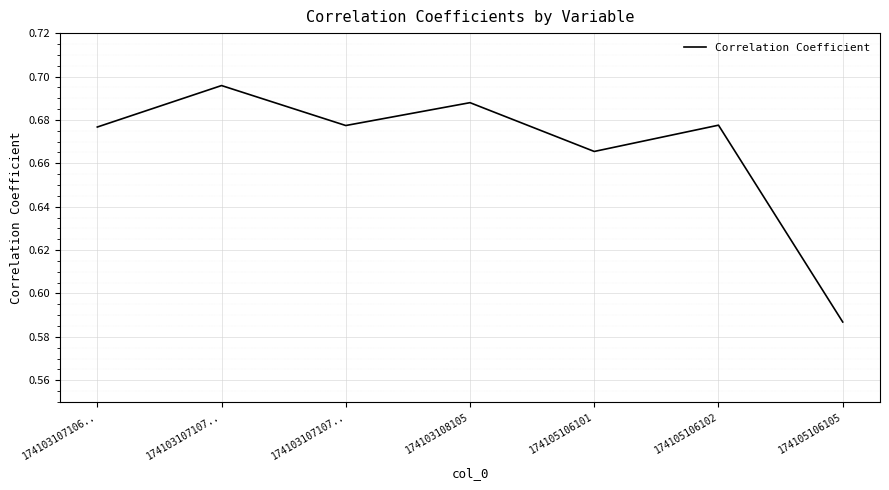

Rank the categories by value from highest to lowest.

174103107107.., 174103108105, 174105106102, 174103107107.., 174103107106.., 174105106101, 174105106105